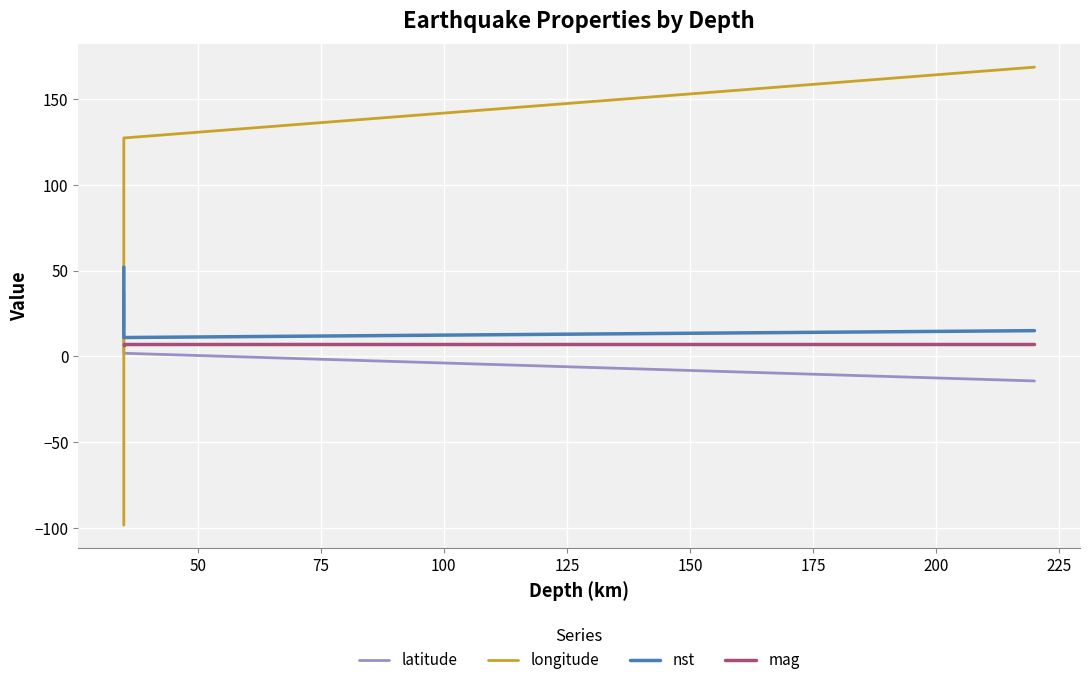

What is the sum of all mag values?

27.8